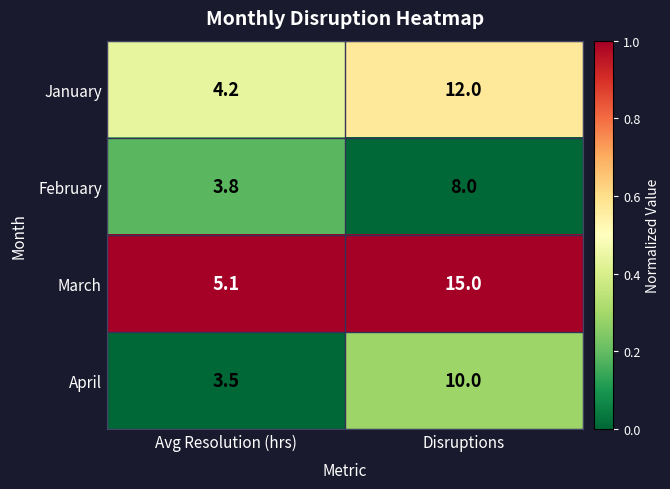

Which series has the widest spread of values?

March